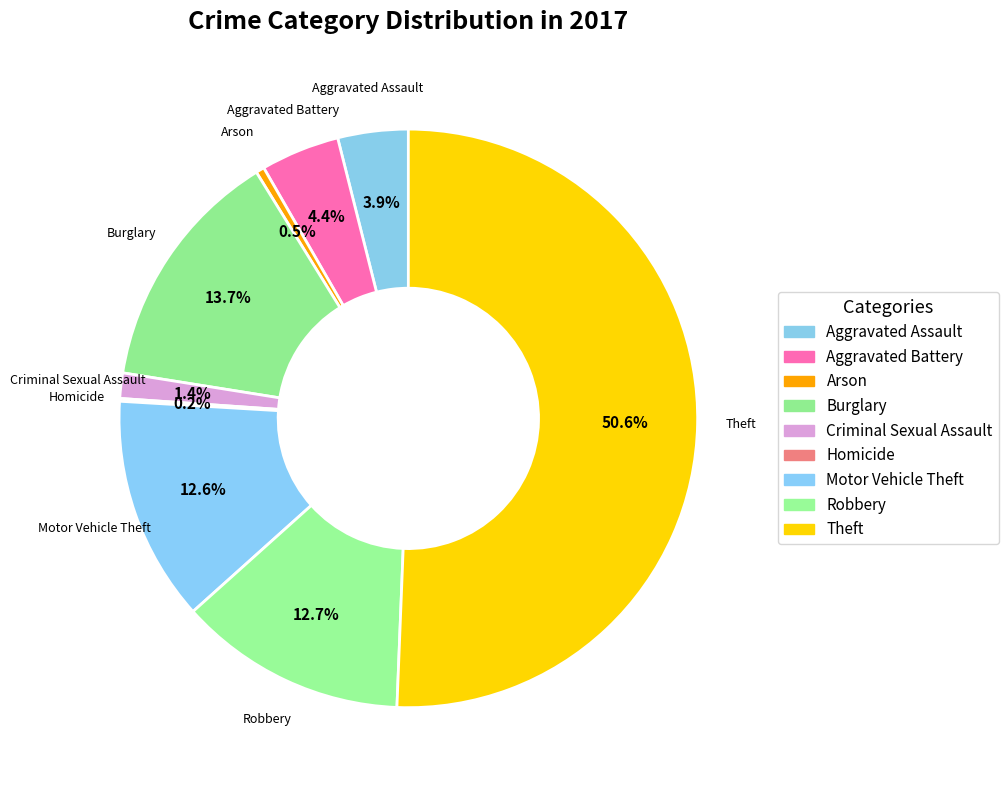

Which category has the biggest portion of the pie?

Theft